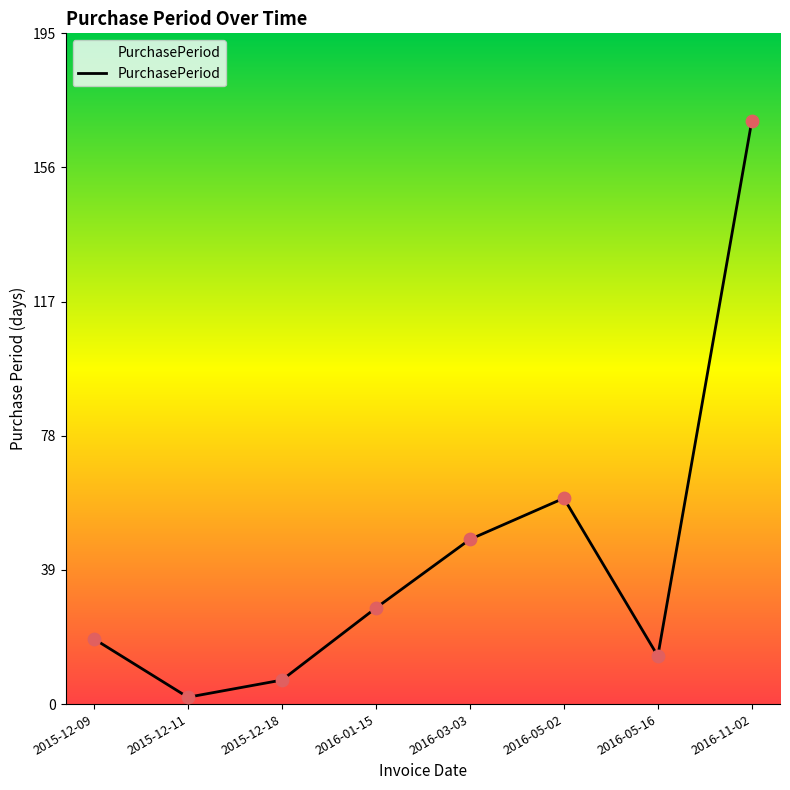

Approximately how many times larger is the value at 2015-12-11 compared to 2015-12-09?

0.1